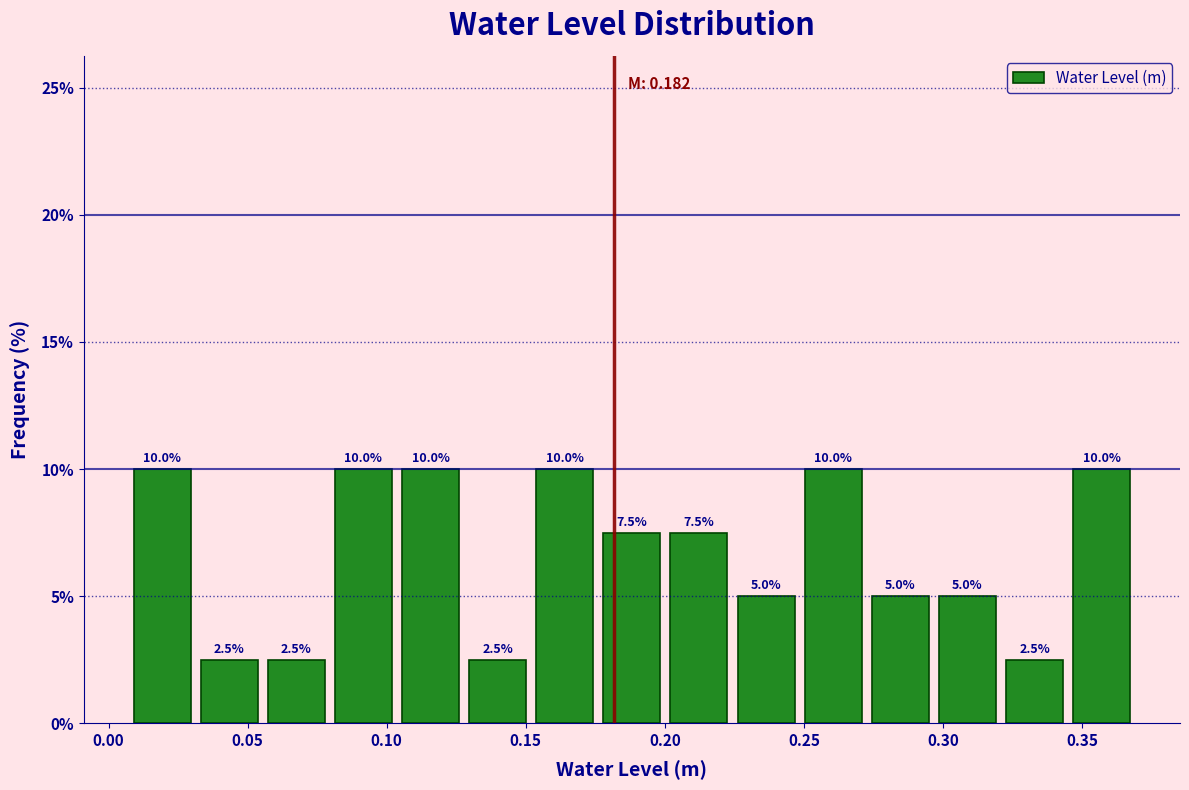

What is the height of the bar covering 0.200 to 0.225 on the x-axis? The bar edges are not printed on the chart, so give them approximately, as read against the axis.

7.5